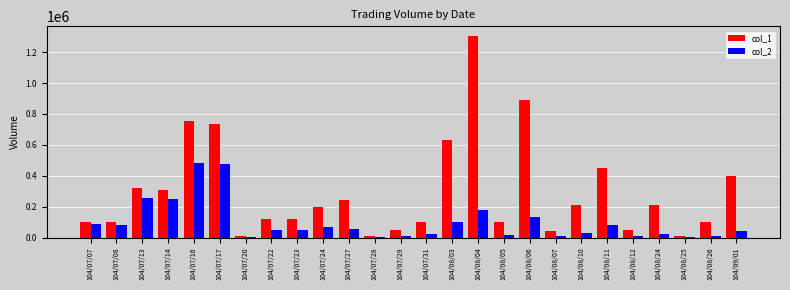

How many categories are shown in the chart?

26